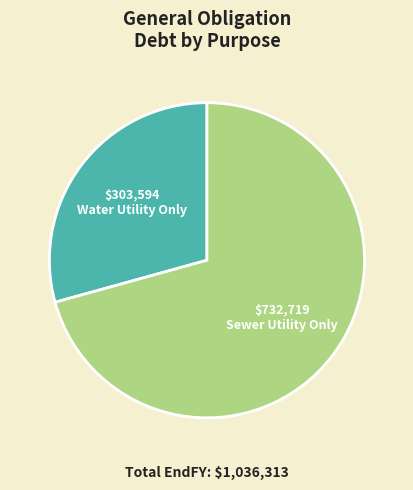

How many slices are in this pie chart?

2